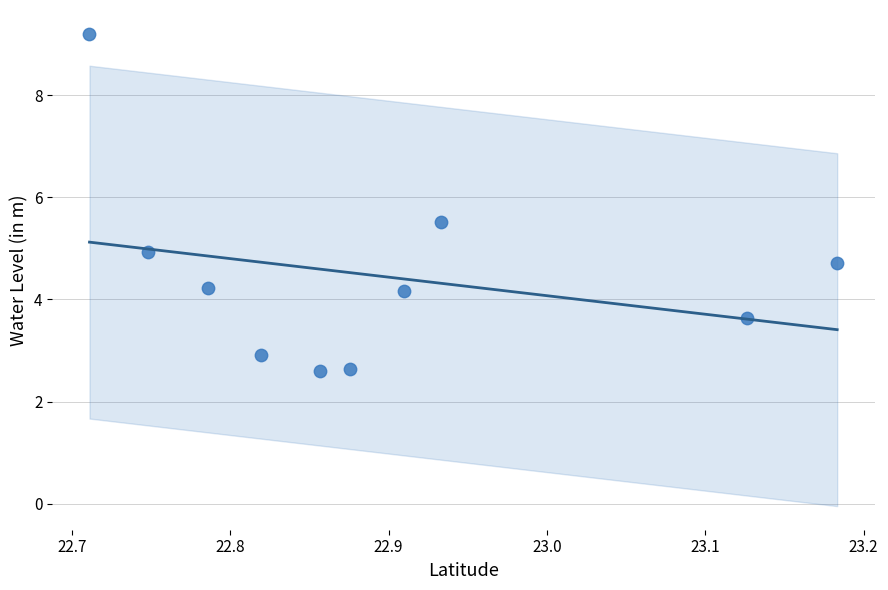

What is the range of X values (max minus min)?

0.5